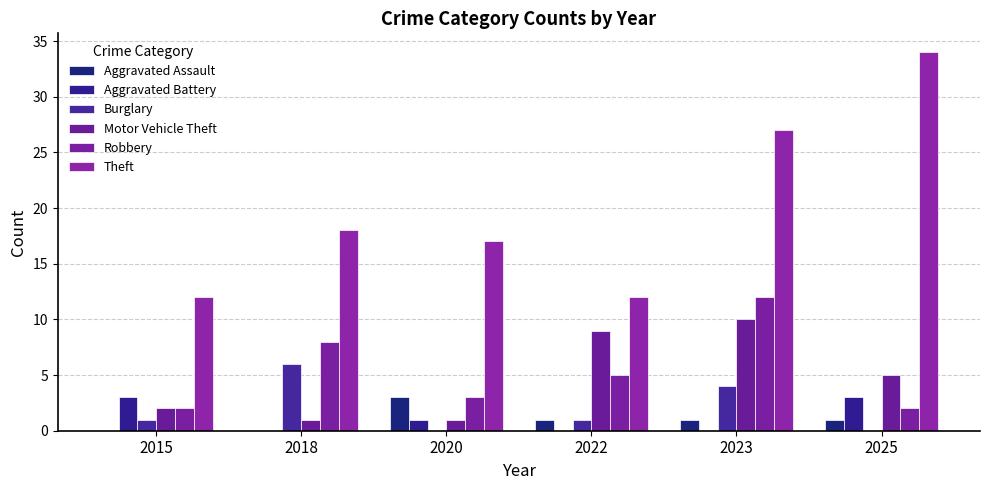

The value of Aggravated Battery at 2025 is 3. True or false?

True